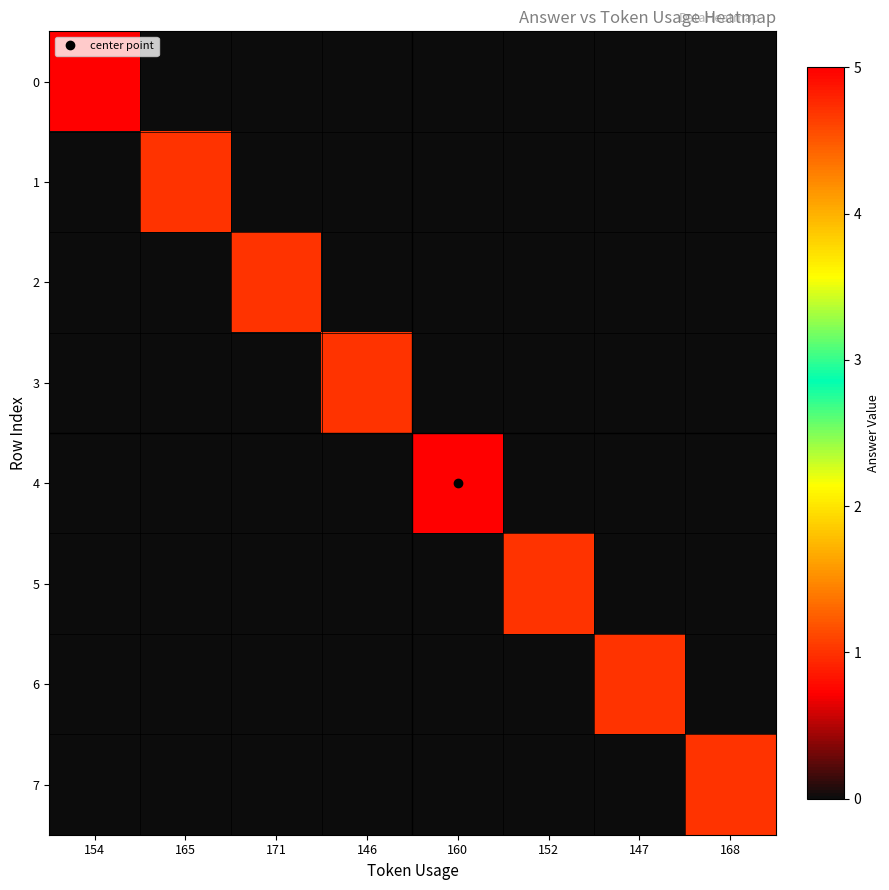

Reading left to right, what are all the values shown in this chart?

0: 154=5	165=0	171=0	146=0	160=0	152=0	147=0	168=0
1: 154=0	165=1	171=0	146=0	160=0	152=0	147=0	168=0
2: 154=0	165=0	171=1	146=0	160=0	152=0	147=0	168=0
3: 154=0	165=0	171=0	146=1	160=0	152=0	147=0	168=0
4: 154=0	165=0	171=0	146=0	160=5	152=0	147=0	168=0
5: 154=0	165=0	171=0	146=0	160=0	152=1	147=0	168=0
6: 154=0	165=0	171=0	146=0	160=0	152=0	147=1	168=0
7: 154=0	165=0	171=0	146=0	160=0	152=0	147=0	168=1